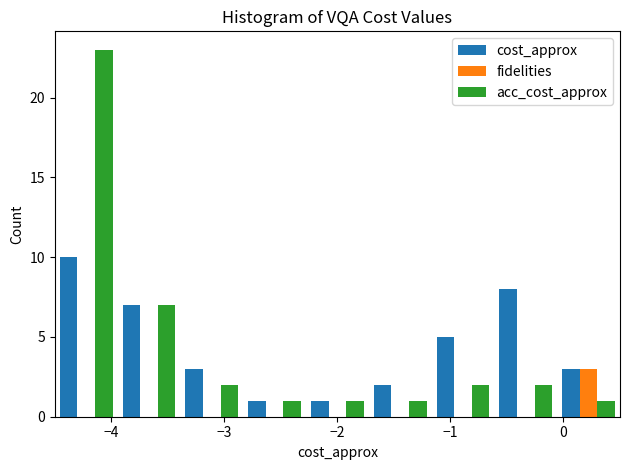

Reading left to right, list every range on the x-axis with the height of the bar of each series over it. Neither the bar edges nor the heights are printed on the chart, so give them approximately, as read against the axes.

-4.5 to -3.9: cost_approx=10	fidelities=0	acc_cost_approx=23
-3.9 to -3.4: cost_approx=7	fidelities=0	acc_cost_approx=7
-3.4 to -2.8: cost_approx=3	fidelities=0	acc_cost_approx=2
-2.8 to -2.3: cost_approx=1	fidelities=0	acc_cost_approx=1
-2.3 to -1.7: cost_approx=1	fidelities=0	acc_cost_approx=1
-1.7 to -1.2: cost_approx=2	fidelities=0	acc_cost_approx=1
-1.2 to -0.6: cost_approx=5	fidelities=0	acc_cost_approx=2
-0.6 to -0.1: cost_approx=8	fidelities=0	acc_cost_approx=2
-0.1 to 0.5: cost_approx=3	fidelities=3	acc_cost_approx=1